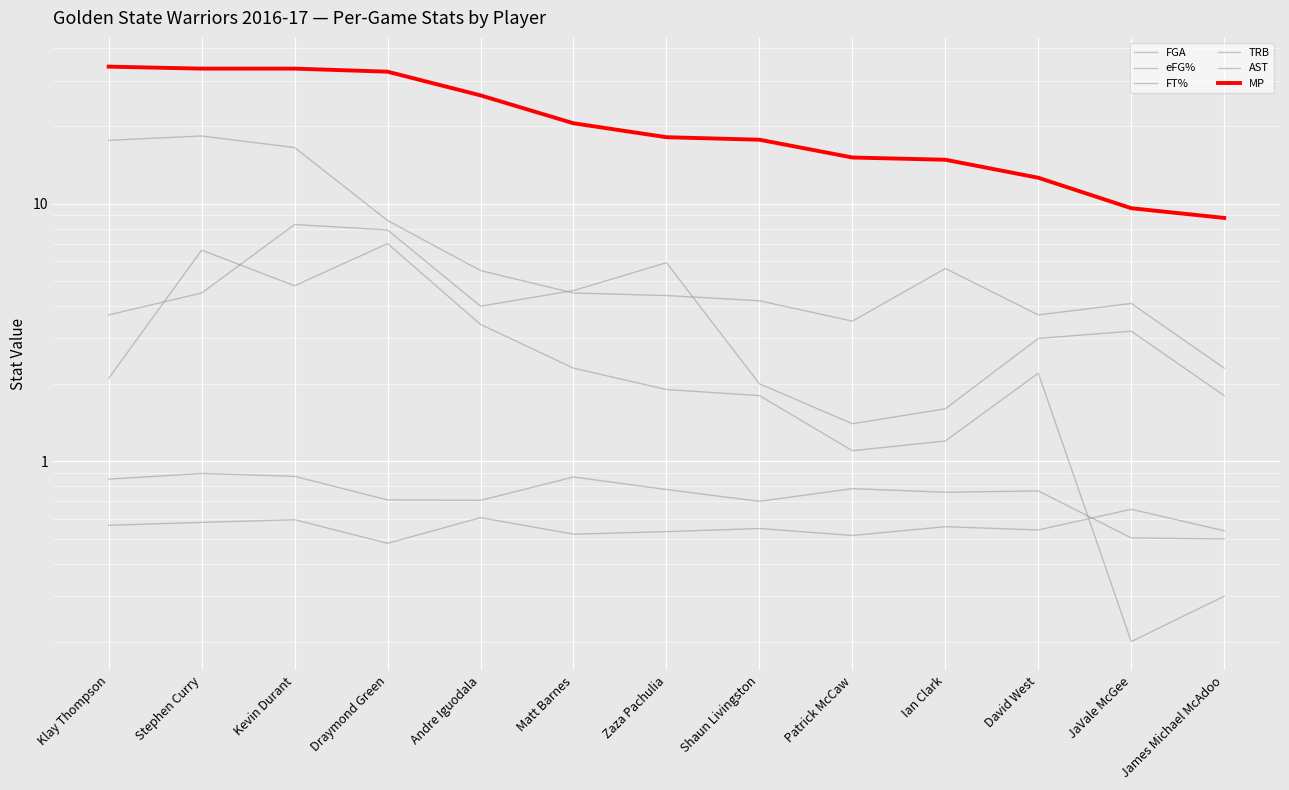

Reading right to left, transcribe all the data shown in this chart.

FGA: James Michael McAdoo=2.3	JaVale McGee=4.1	David West=3.7	Ian Clark=5.6	Patrick McCaw=3.5	Shaun Livingston=4.2	Zaza Pachulia=4.4	Matt Barnes=4.5	Andre Iguodala=5.5	Draymond Green=8.6	Kevin Durant=16.5	Stephen Curry=18.3	Klay Thompson=17.6
eFG%: James Michael McAdoo=0.5	JaVale McGee=0.7	David West=0.5	Ian Clark=0.6	Patrick McCaw=0.5	Shaun Livingston=0.5	Zaza Pachulia=0.5	Matt Barnes=0.5	Andre Iguodala=0.6	Draymond Green=0.5	Kevin Durant=0.6	Stephen Curry=0.6	Klay Thompson=0.6
FT%: James Michael McAdoo=0.5	JaVale McGee=0.5	David West=0.8	Ian Clark=0.8	Patrick McCaw=0.8	Shaun Livingston=0.7	Zaza Pachulia=0.8	Matt Barnes=0.9	Andre Iguodala=0.7	Draymond Green=0.7	Kevin Durant=0.9	Stephen Curry=0.9	Klay Thompson=0.9
TRB: James Michael McAdoo=1.8	JaVale McGee=3.2	David West=3.0	Ian Clark=1.6	Patrick McCaw=1.4	Shaun Livingston=2.0	Zaza Pachulia=5.9	Matt Barnes=4.6	Andre Iguodala=4.0	Draymond Green=7.9	Kevin Durant=8.3	Stephen Curry=4.5	Klay Thompson=3.7
AST: James Michael McAdoo=0.3	JaVale McGee=0.2	David West=2.2	Ian Clark=1.2	Patrick McCaw=1.1	Shaun Livingston=1.8	Zaza Pachulia=1.9	Matt Barnes=2.3	Andre Iguodala=3.4	Draymond Green=7.0	Kevin Durant=4.8	Stephen Curry=6.6	Klay Thompson=2.1
MP: James Michael McAdoo=8.8	JaVale McGee=9.6	David West=12.6	Ian Clark=14.8	Patrick McCaw=15.1	Shaun Livingston=17.7	Zaza Pachulia=18.1	Matt Barnes=20.5	Andre Iguodala=26.3	Draymond Green=32.5	Kevin Durant=33.4	Stephen Curry=33.4	Klay Thompson=34.0